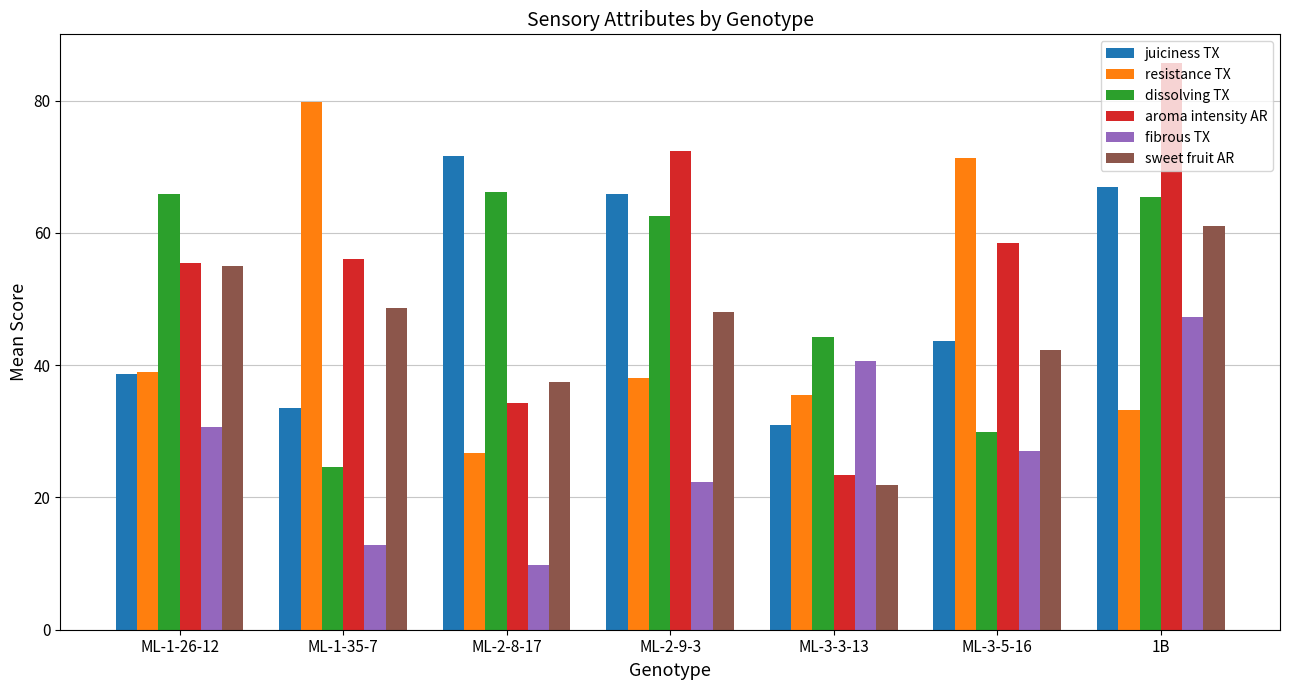

Where does the juiciness TX series first go above 43?

ML-2-8-17